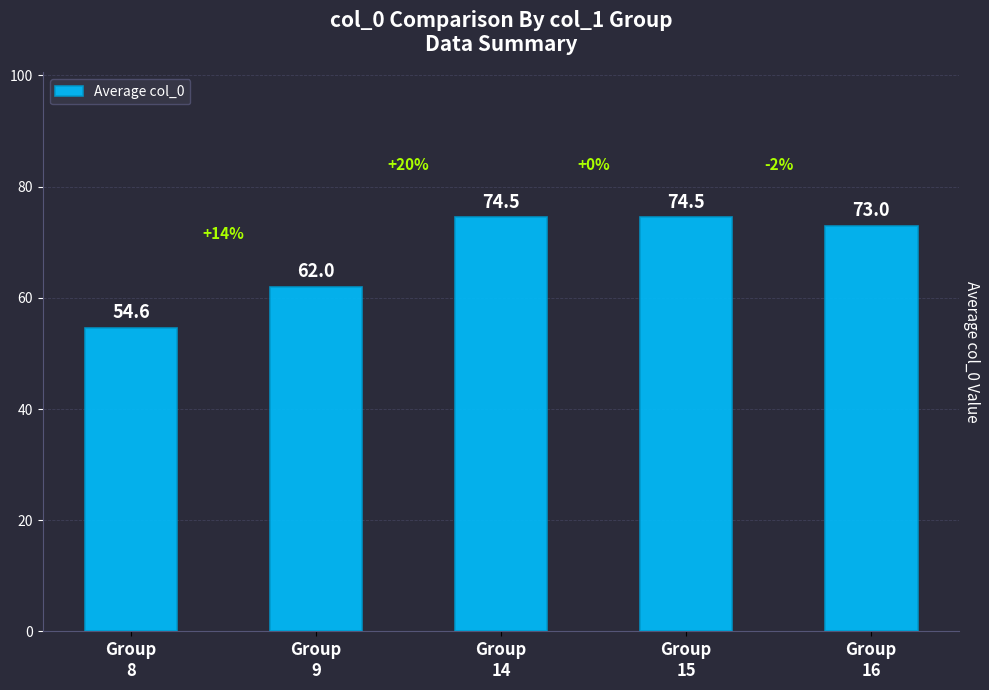

At which category does the chart reach its minimum across all series?

Group
8